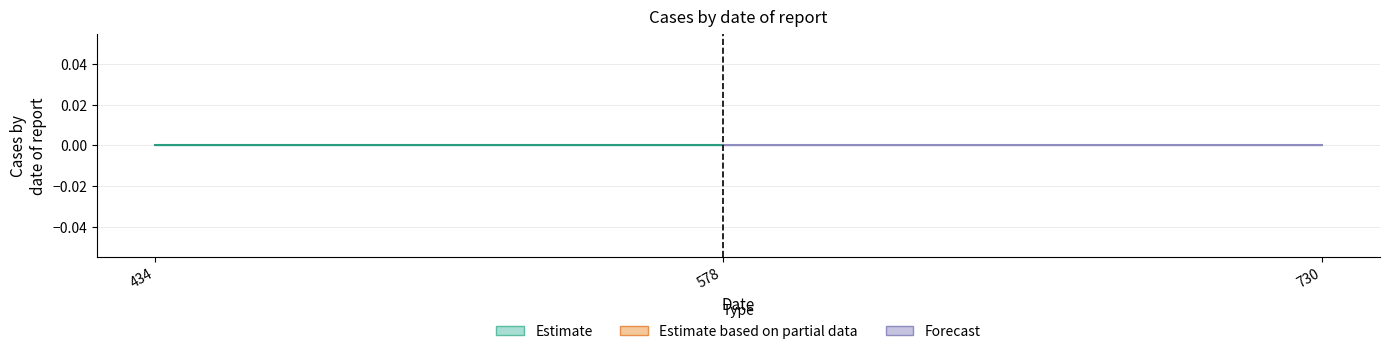

At which category does the chart reach its minimum across all series?

434